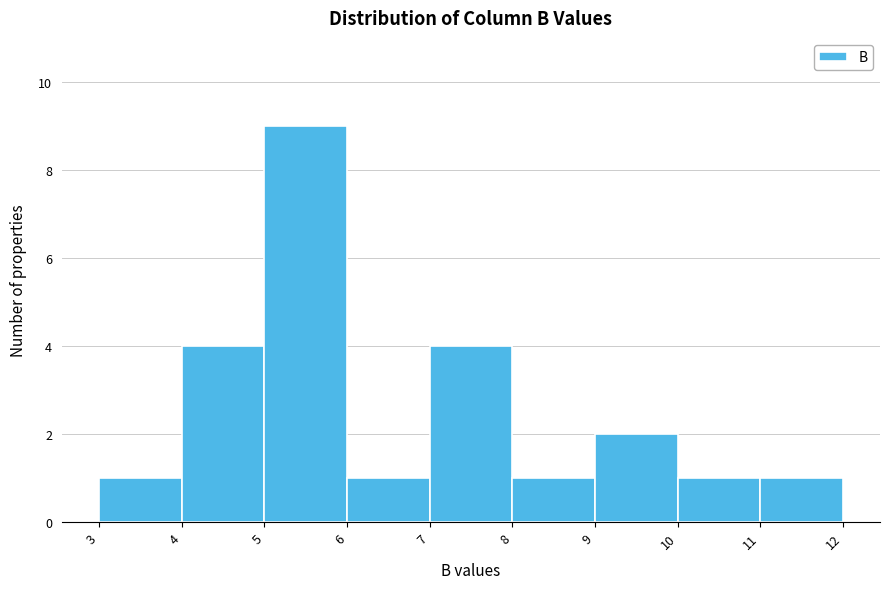

Reading left to right, transcribe this chart: for each bar, give the range it covers on the x-axis and its height. The values are not printed on the chart, so give them approximately, as read against the axis.

3 to 4: 1
4 to 5: 4
5 to 6: 9
6 to 7: 1
7 to 8: 4
8 to 9: 1
9 to 10: 2
10 to 11: 1
11 to 12: 1